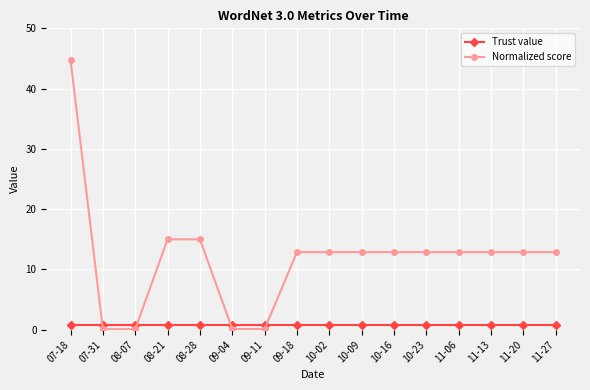

What is the label of the 7th point from the right?

10-09